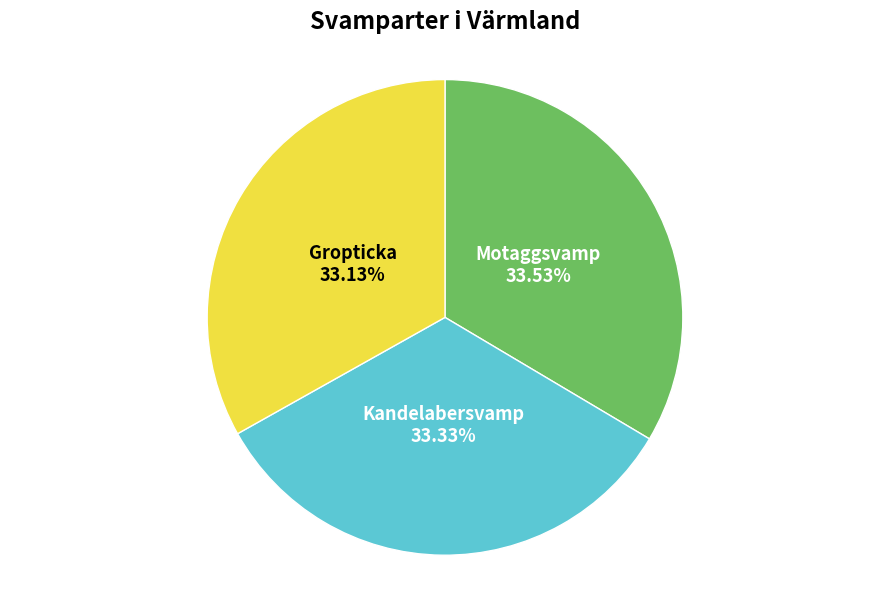

To the nearest percent, what is the average slice percentage?

33%